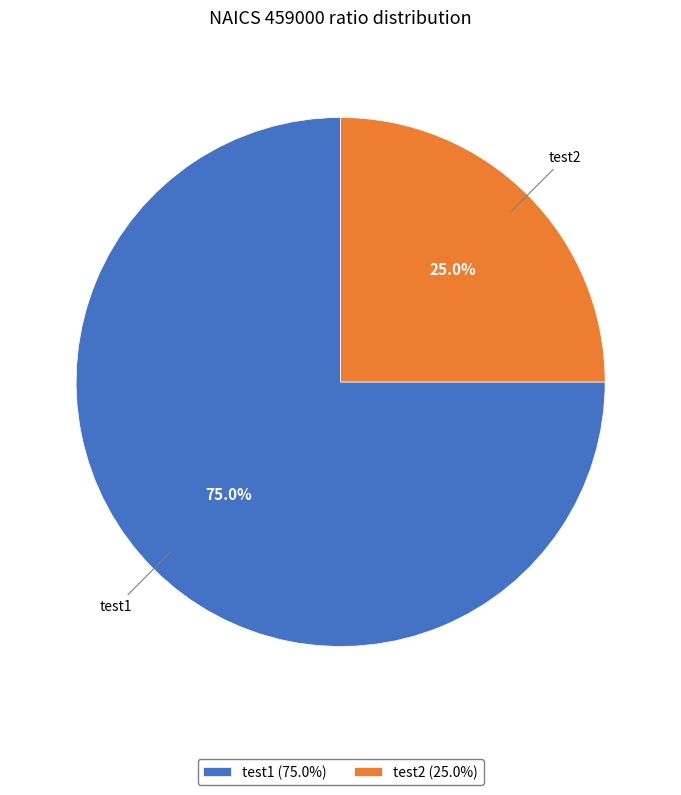

Between test1 and test2, which is larger?

test1